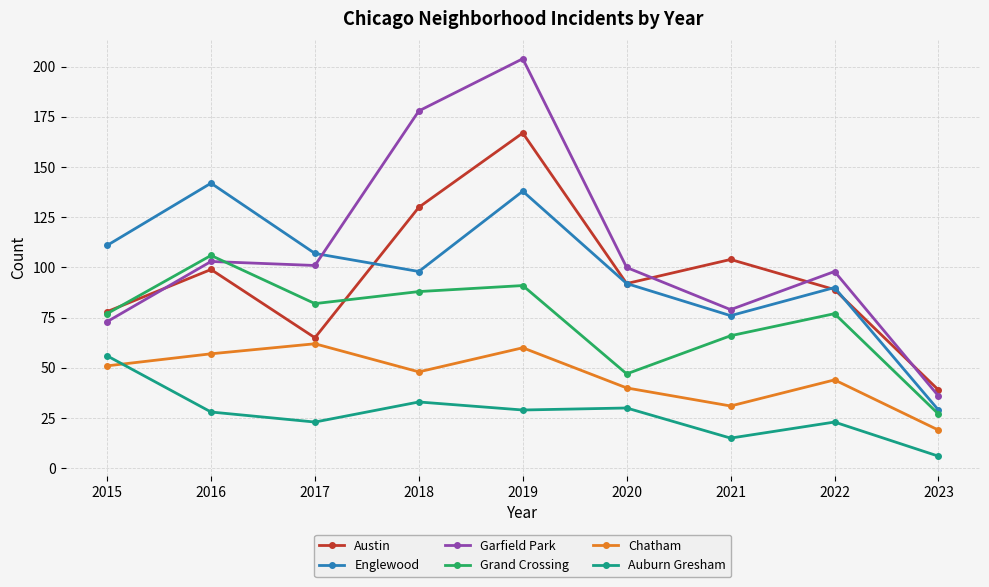

Reading right to left, transcribe all the data shown in this chart.

Austin: 39	89	104	92	167	130	65	99	78
Englewood: 29	90	76	92	138	98	107	142	111
Garfield Park: 36	98	79	100	204	178	101	103	73
Grand Crossing: 27	77	66	47	91	88	82	106	77
Chatham: 19	44	31	40	60	48	62	57	51
Auburn Gresham: 6	23	15	30	29	33	23	28	56